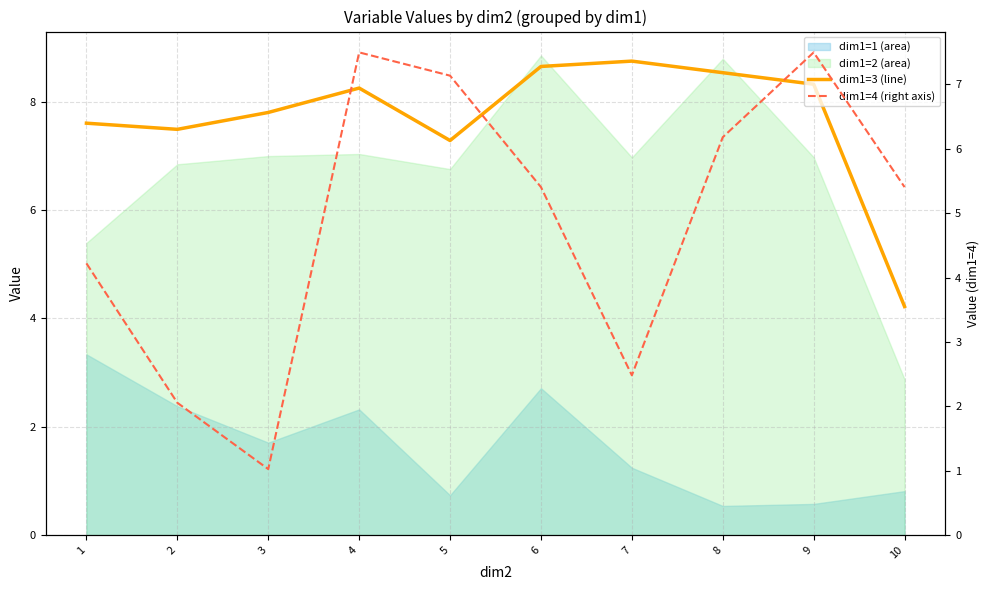

Rank the series at 5 from highest to lowest value.

dim1=3 (line), dim1=4 (right axis)